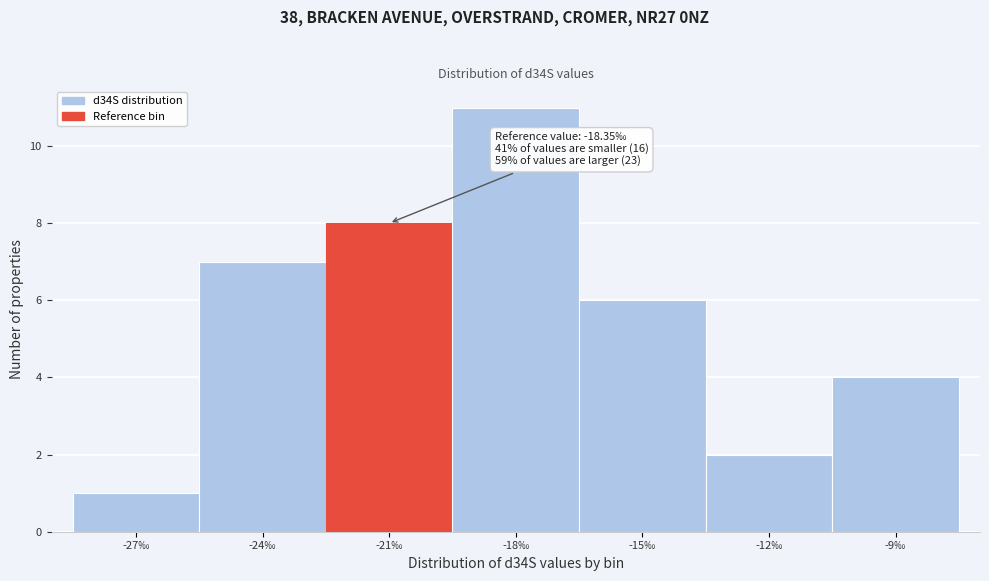

Reading right to left, transcribe all the data shown in this chart.

-9‰=4	-12‰=2	-15‰=6	-18‰=11	-21‰=8	-24‰=7	-27‰=1